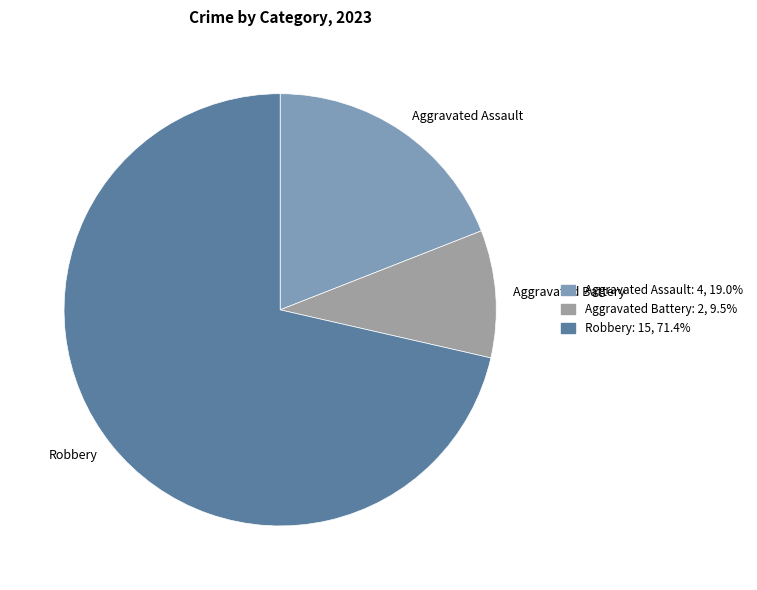

Rank the categories by value from highest to lowest.

Robbery, Aggravated Assault, Aggravated Battery